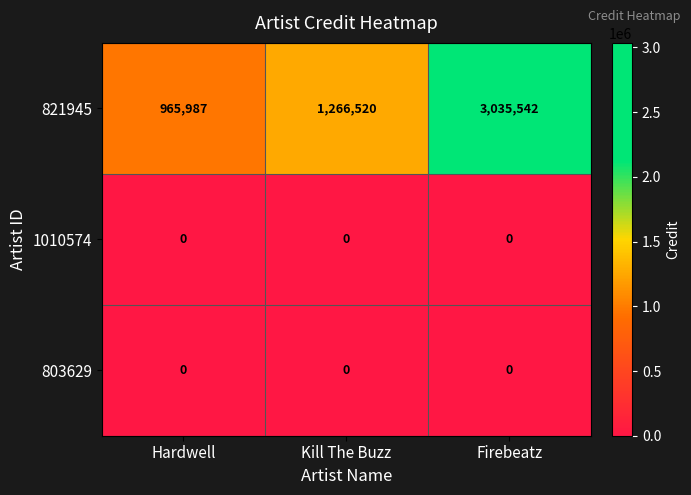

What is the maximum value for 821945?

3035542